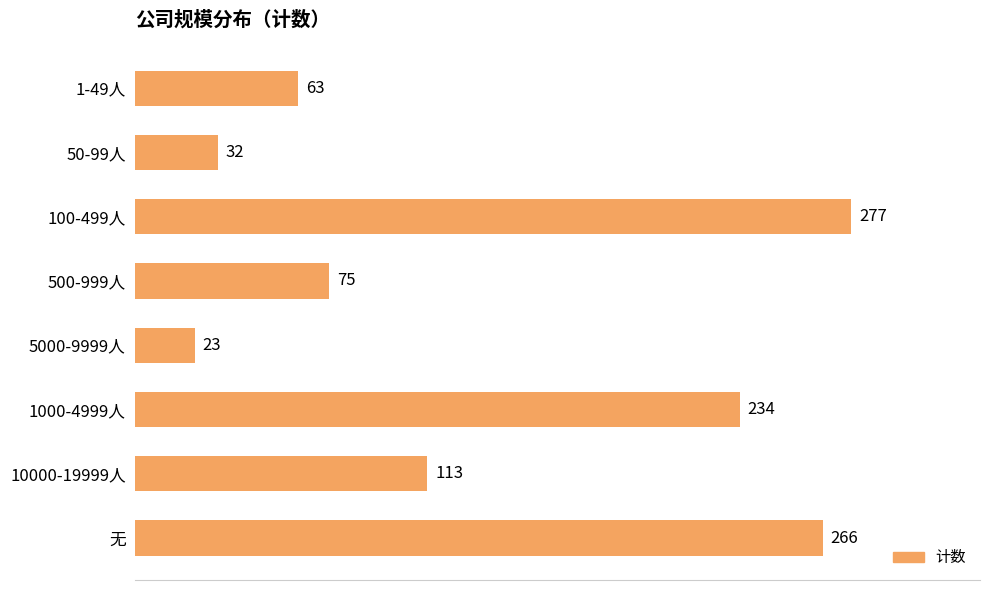

Which label corresponds to the largest value in the chart?

100-499人